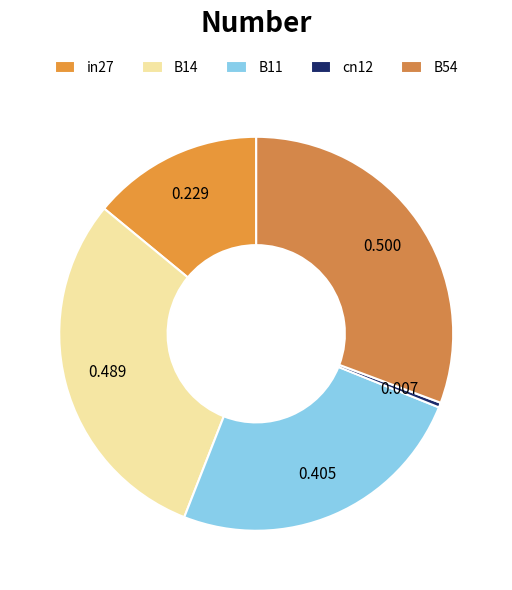

What percentage is NOT represented by in27?

86.0%